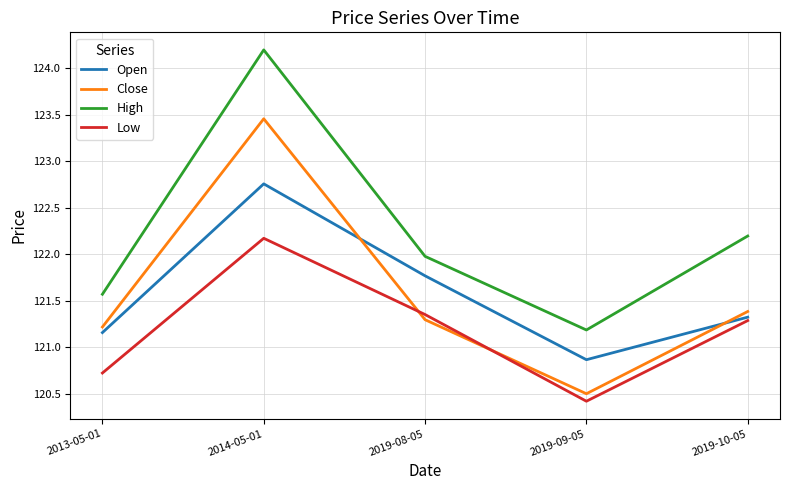

Rank the series at 2019-08-05 from highest to lowest value.

High, Open, Low, Close